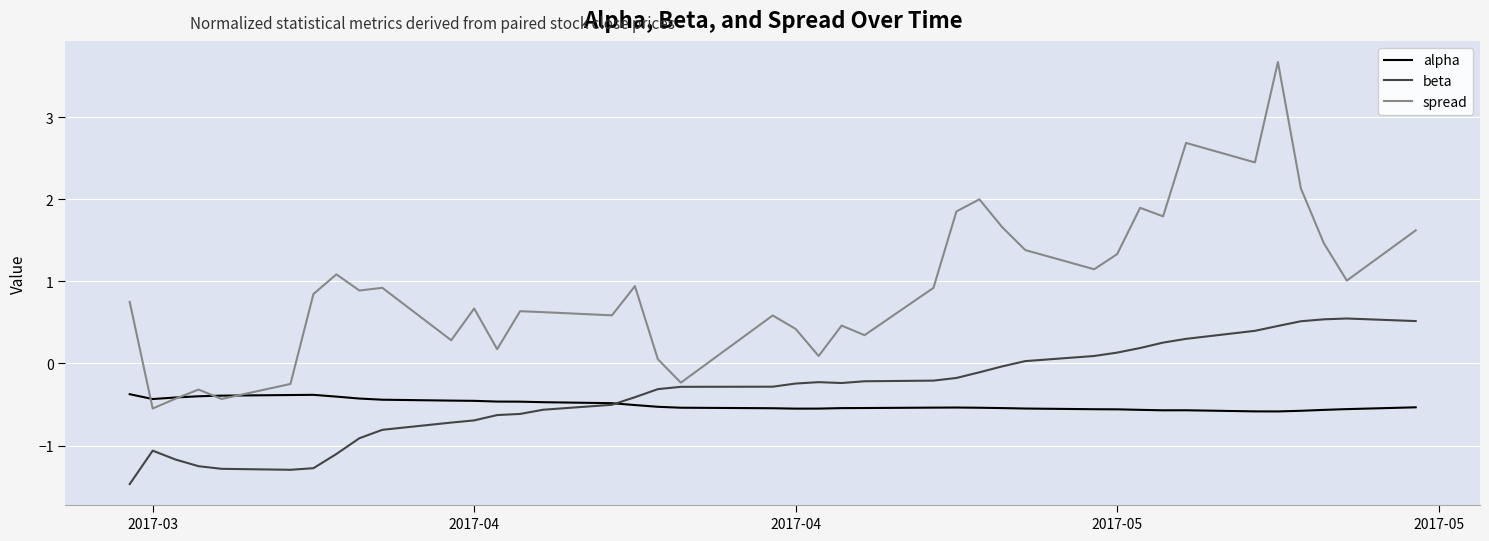

Which series has the largest total across all categories?

spread